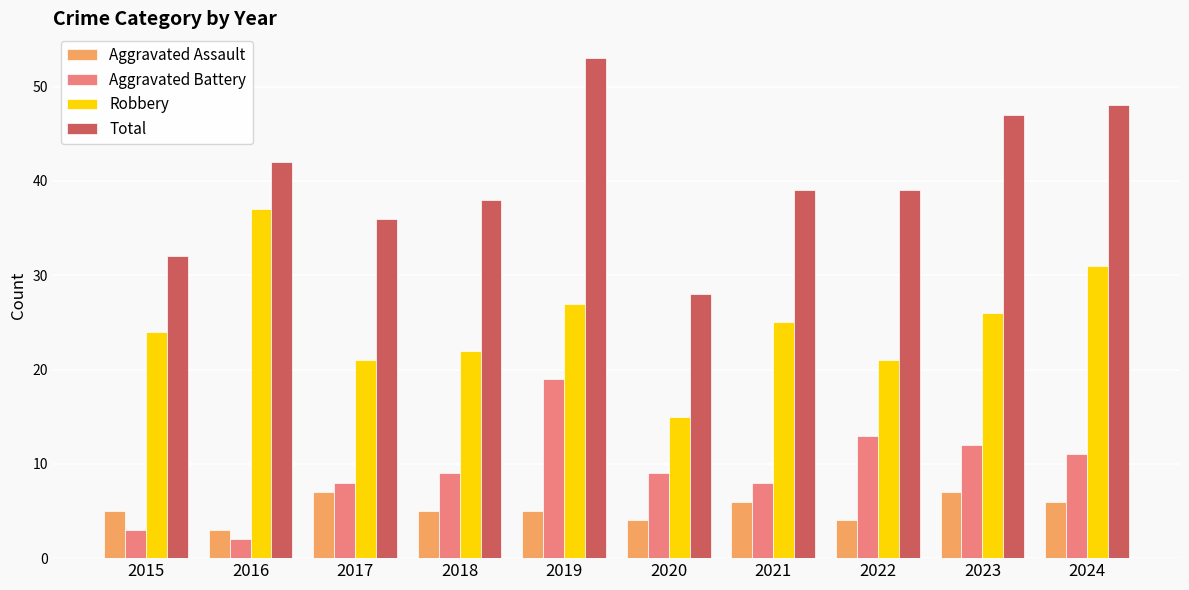

Where does the Total series first go above 39?

2016